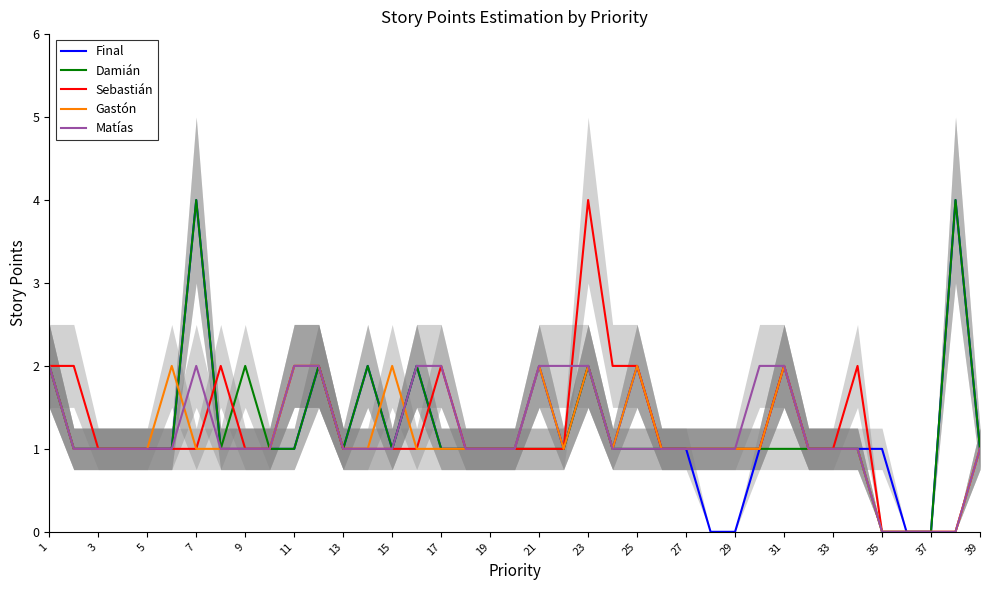

What are all the series names shown in the legend?

Final, Damián, Sebastián, Gastón, Matías